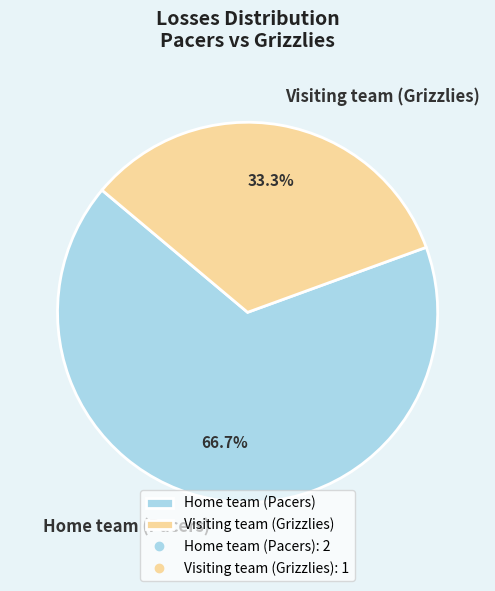

Between Visiting team (Grizzlies) and Home team (Pacers), which is larger?

Home team (Pacers)